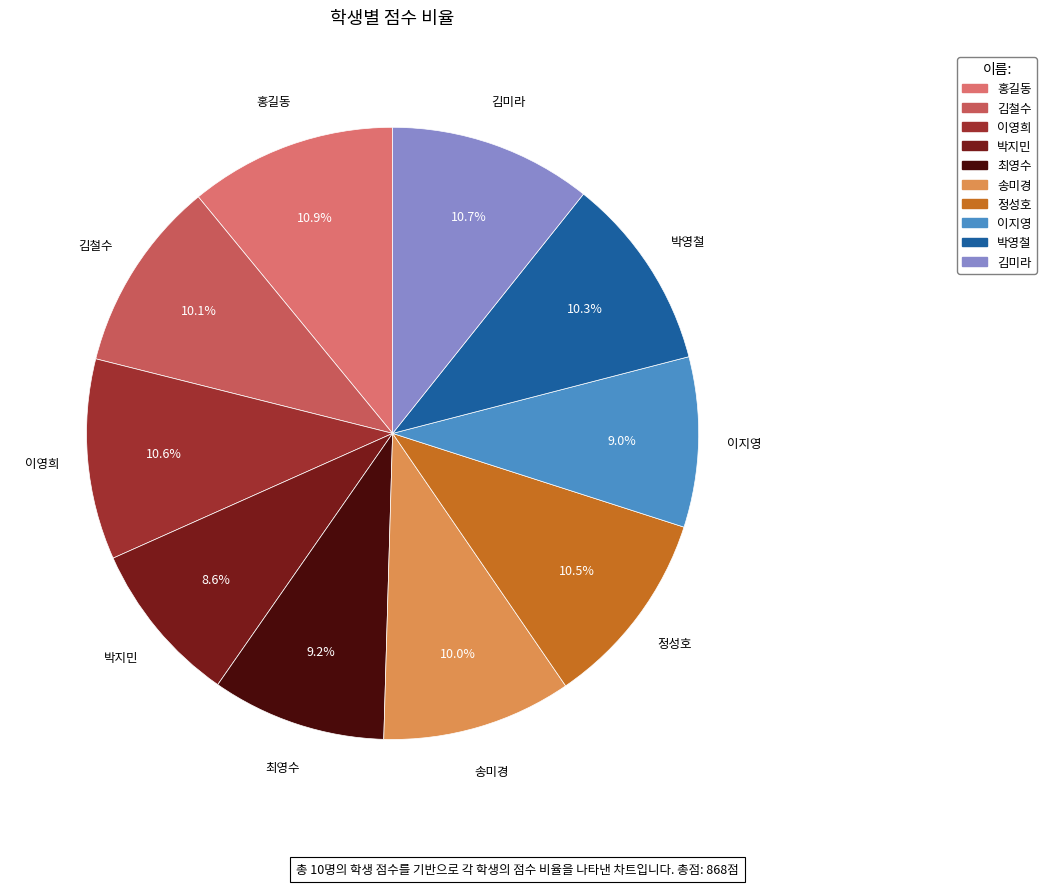

Combined, what portion of the pie is 김미라 and 최영수?

19.9%